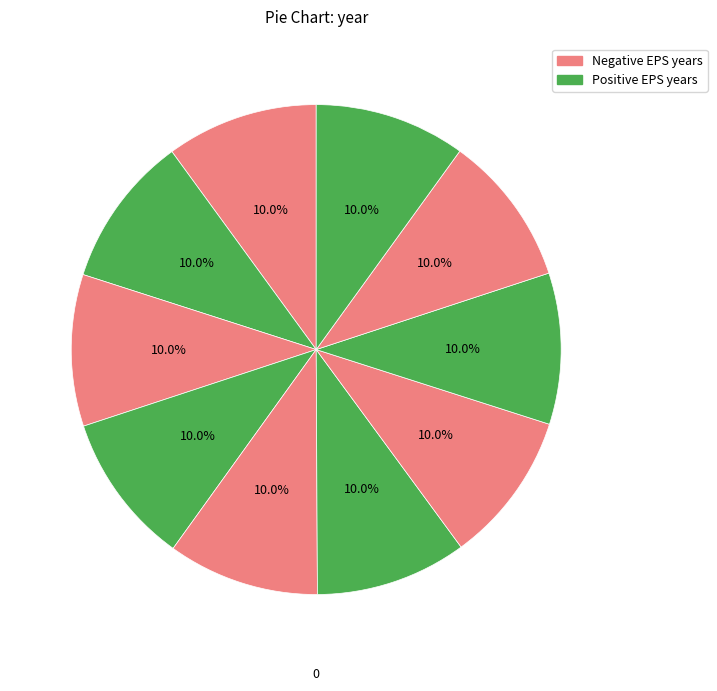

How many segments does this pie chart have?

10